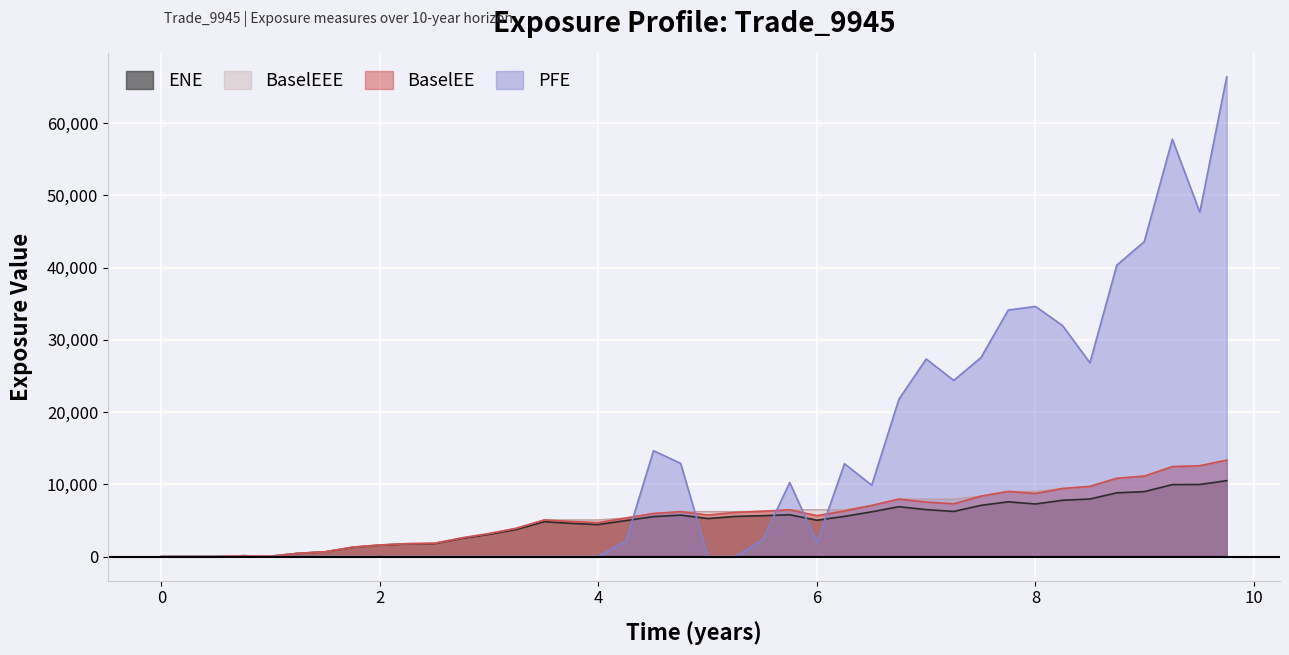

Which series has the largest total across all categories?

PFE